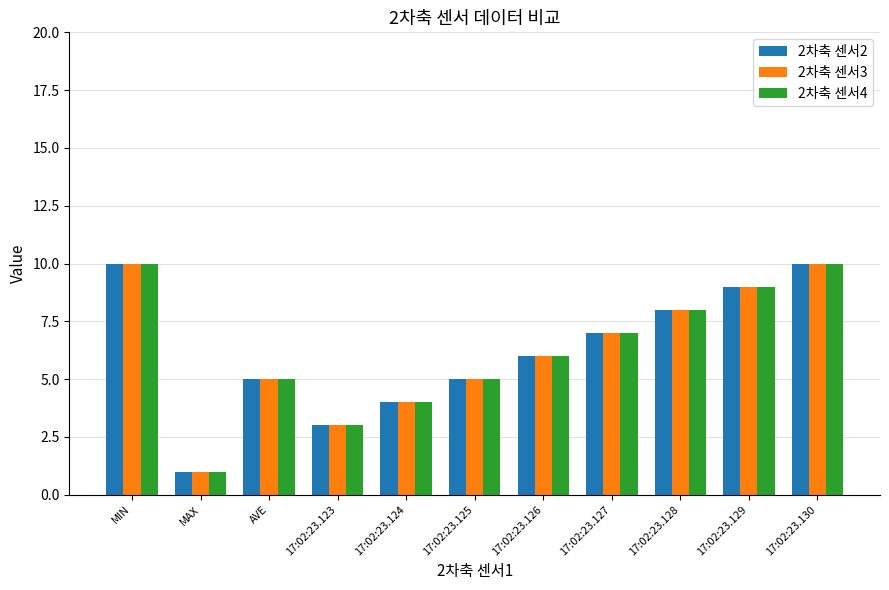

What is the difference between the maximum and minimum values in the 2차축 센서4 series?

9